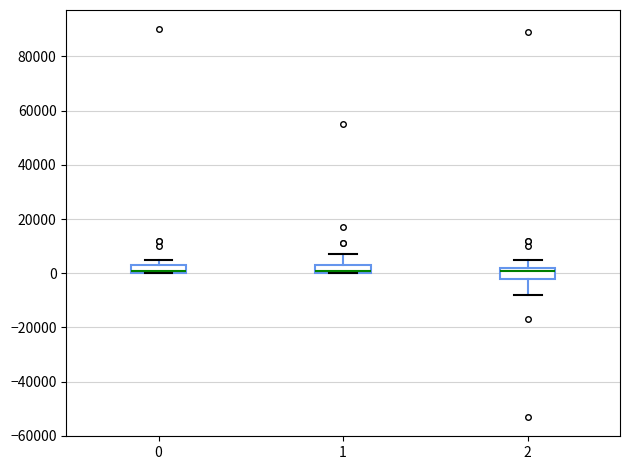

Where does the median line of the box at x = 1 sit on the y-axis? The values are not printed on the chart, so give them approximately, as read against the axis.

2000